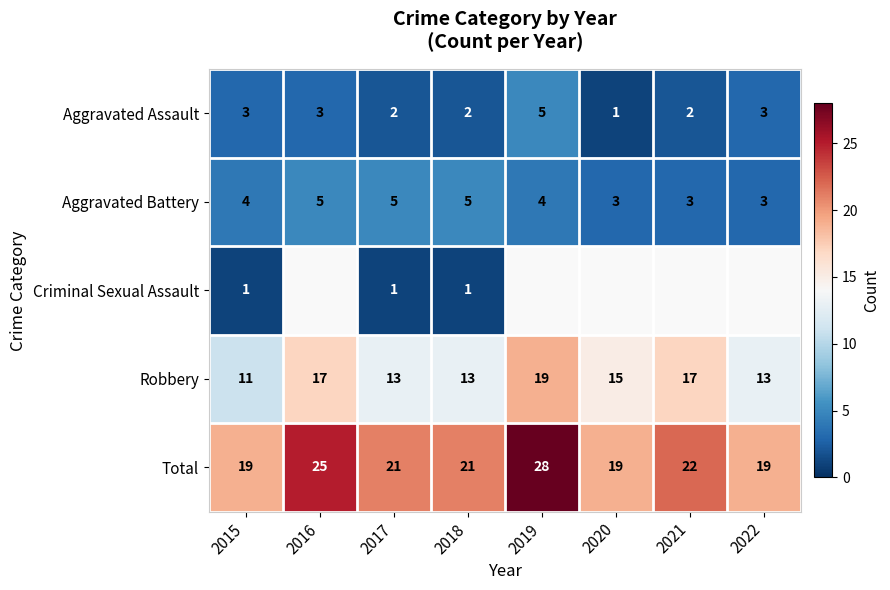

Where is Robbery nearest to the value 15?

2020